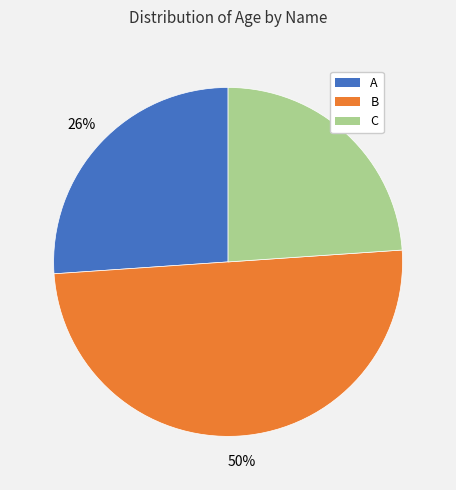

Does C represent more than half of the total?

No